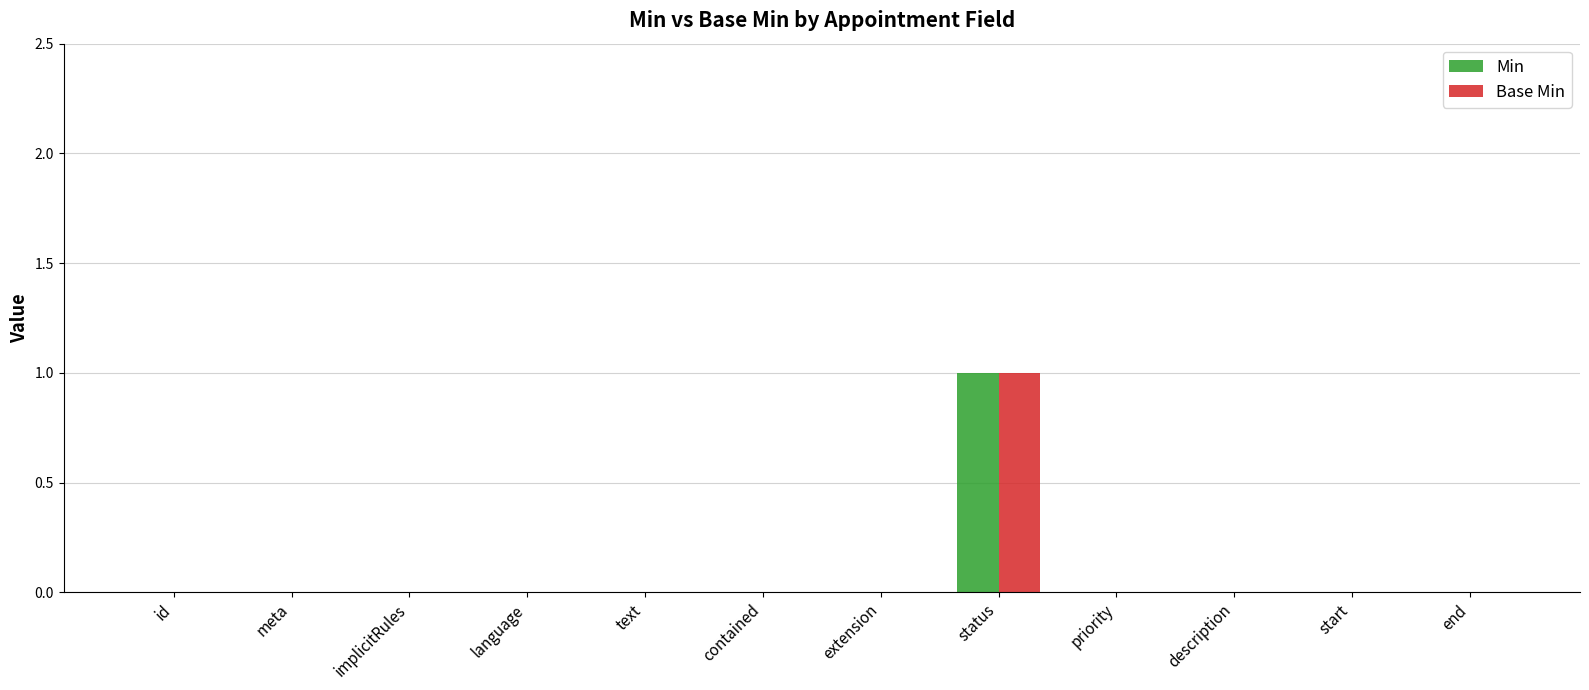

True or false: Min has a value of -1 at language.

False